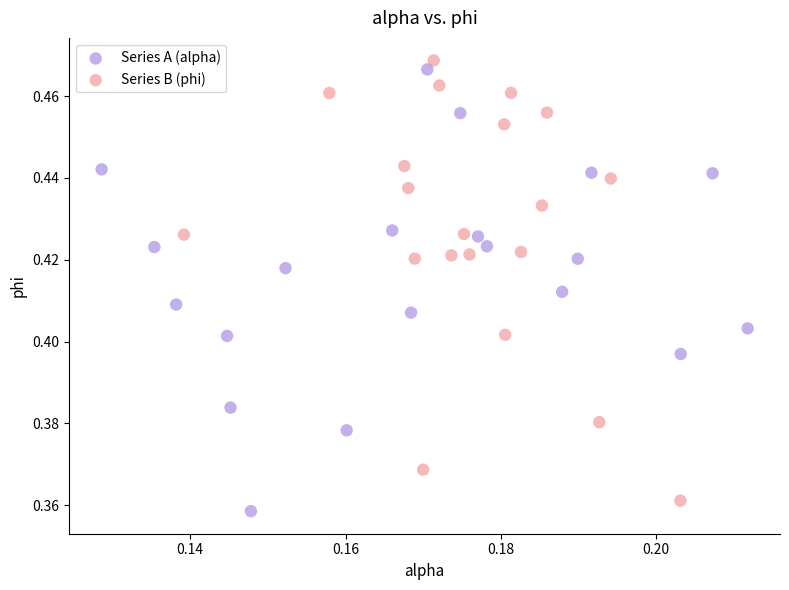

What are all the series names shown in the legend?

Series A (alpha), Series B (phi)